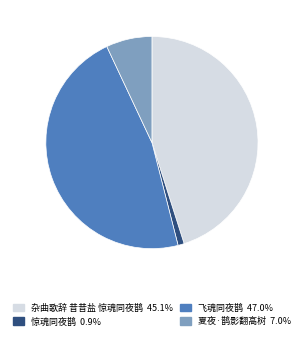

Rank the categories by value from highest to lowest.

飞魂同夜鹊, 杂曲歌辞 昔昔盐 惊魂同夜鹊, 夏夜·鹊影翻高树, 惊魂同夜鹊